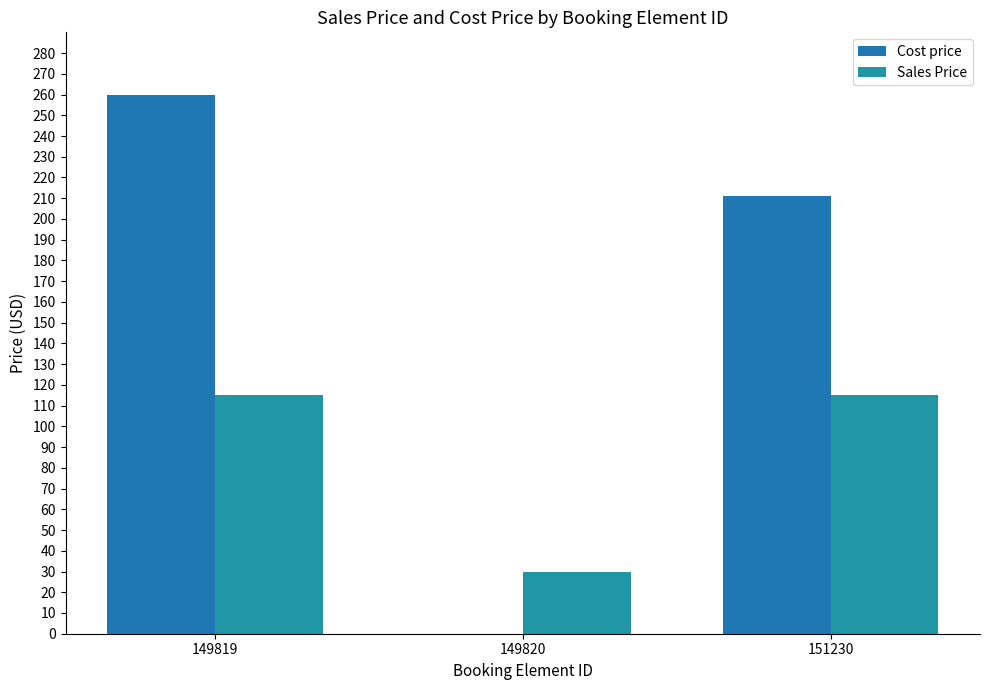

What value does the Cost price series have at 149819, to the nearest 10?

260